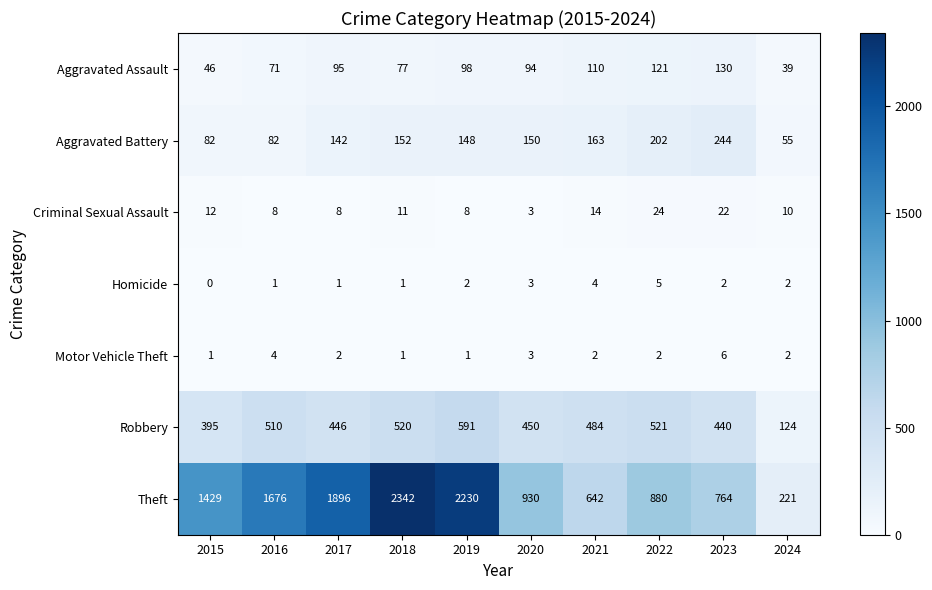

What is the sum of the Homicide values at 2018 and 2019?

3